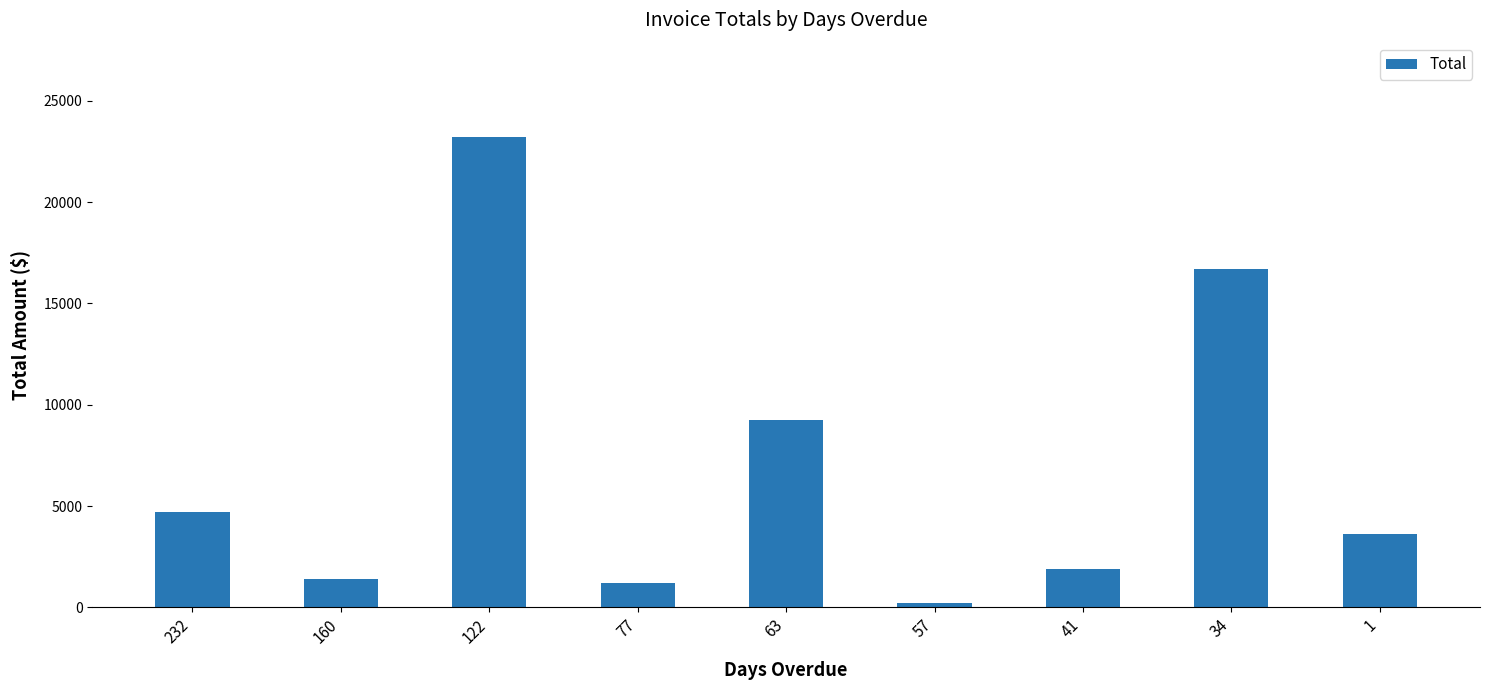

What is the ratio of the value at 57 to the value at 1?

0.1